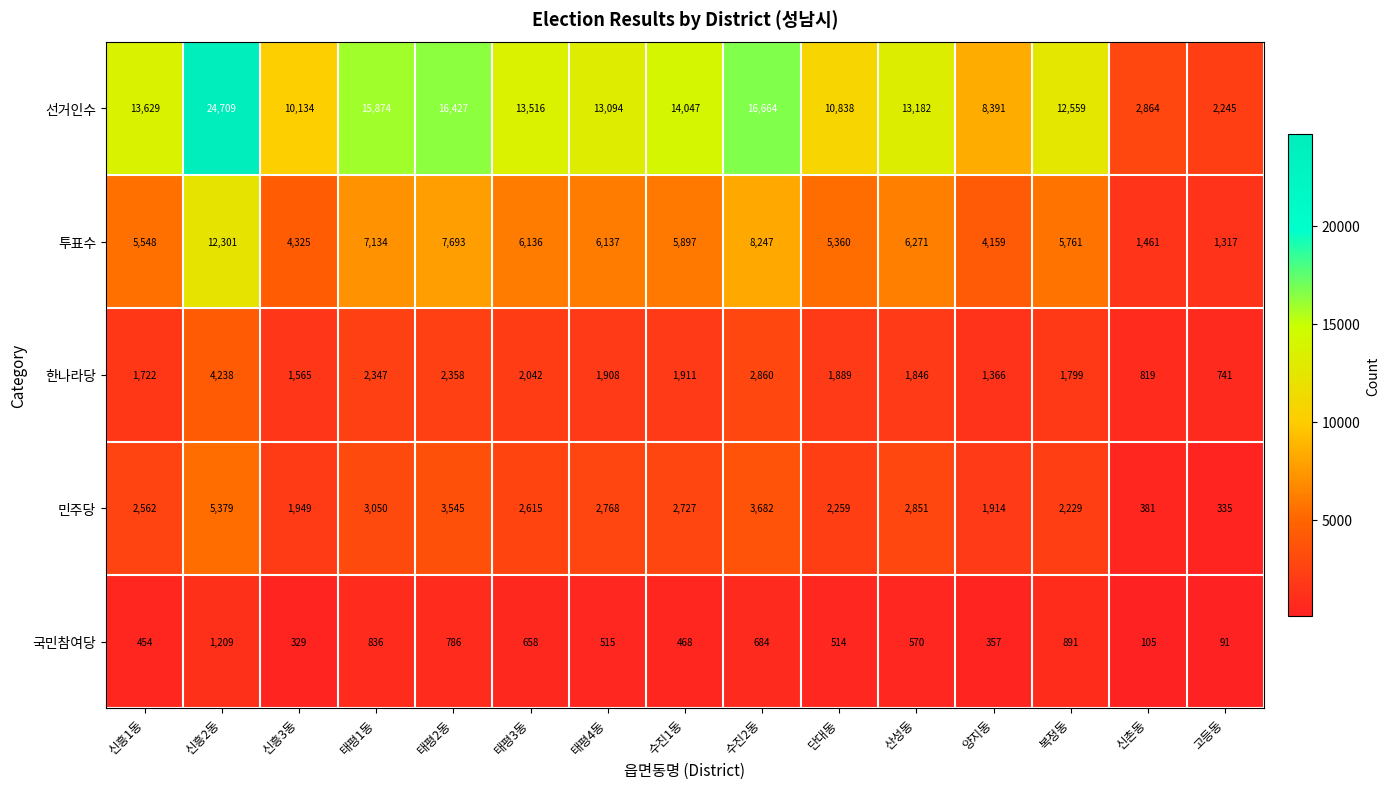

Count the number of data series in this chart.

5